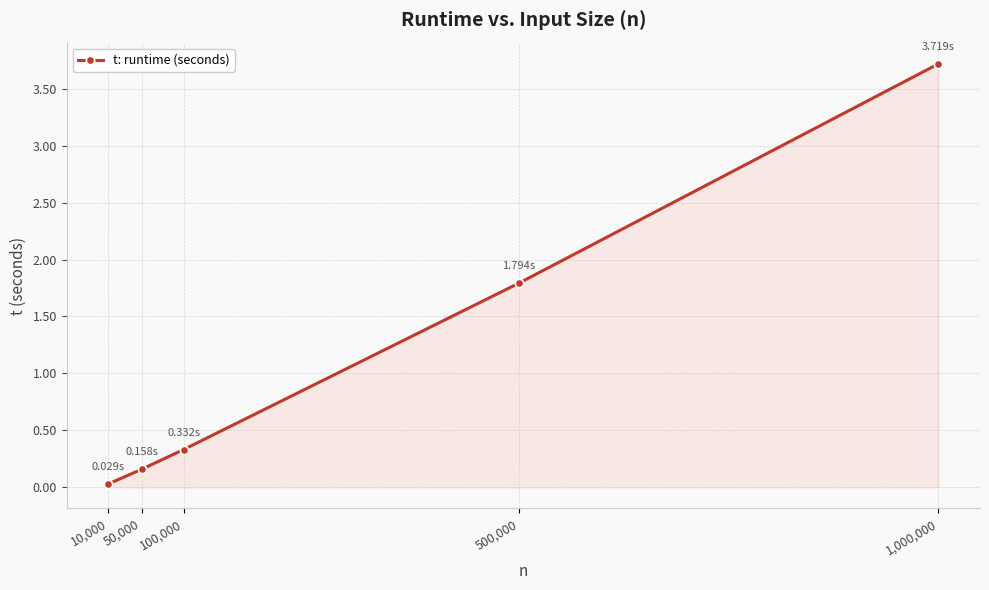

What is the difference between the second highest and minimum values?

1.8